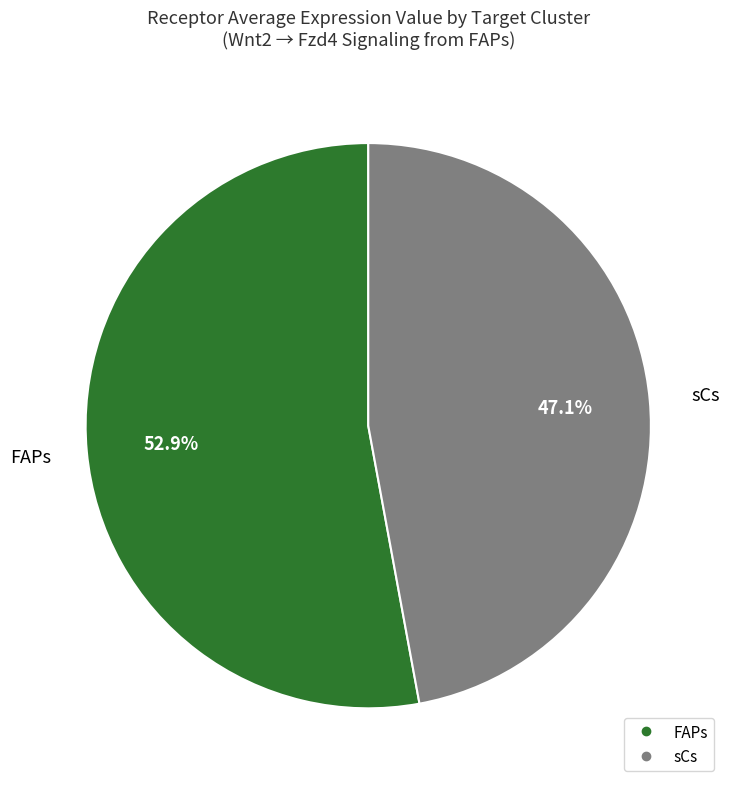

What percentage do sCs and FAPs together represent?

100.0%